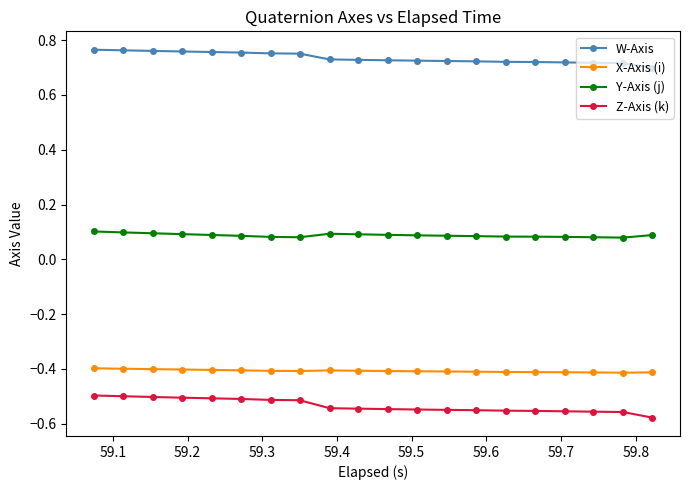

True or false: X-Axis (i) and Y-Axis (j) cross at least once.

False